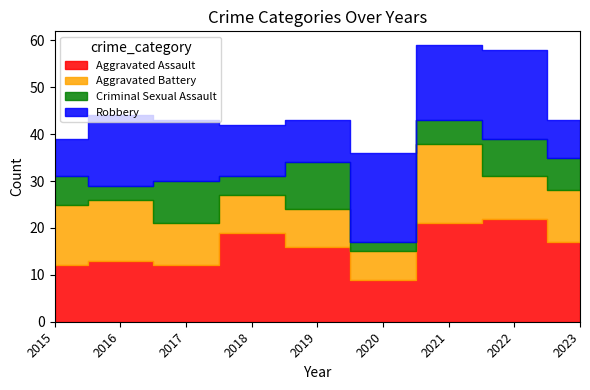

Reading right to left, extract all data points from this chart.

Aggravated Assault: 2023=17	2022=22	2021=21	2020=9	2019=16	2018=19	2017=12	2016=13	2015=12
Aggravated Battery: 2023=11	2022=9	2021=17	2020=6	2019=8	2018=8	2017=9	2016=13	2015=13
Criminal Sexual Assault: 2023=7	2022=8	2021=5	2020=2	2019=10	2018=4	2017=9	2016=3	2015=6
Robbery: 2023=8	2022=19	2021=16	2020=19	2019=9	2018=11	2017=13	2016=15	2015=8